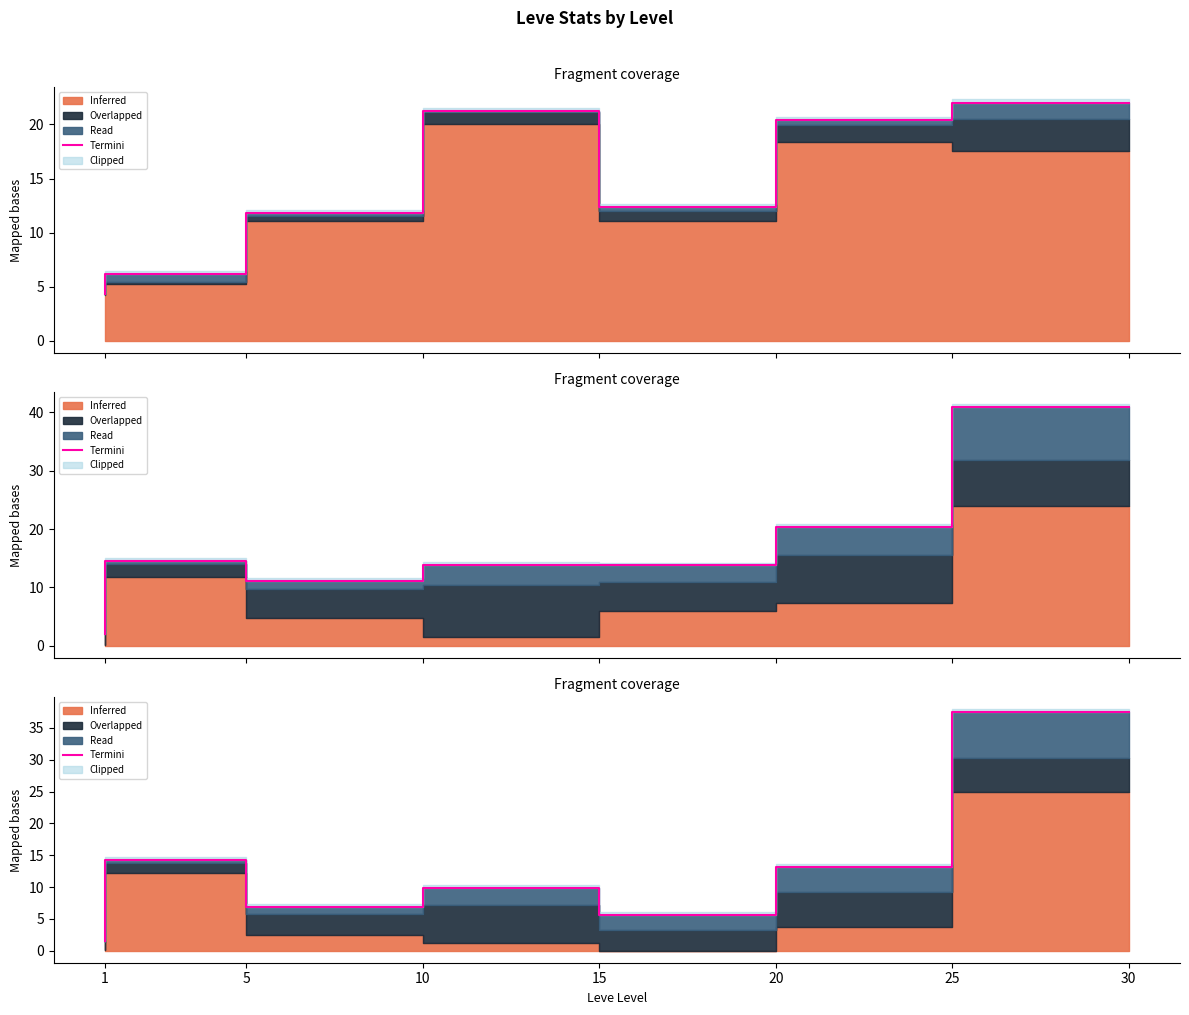

What is the change in value from 10 to 20?

-1.2